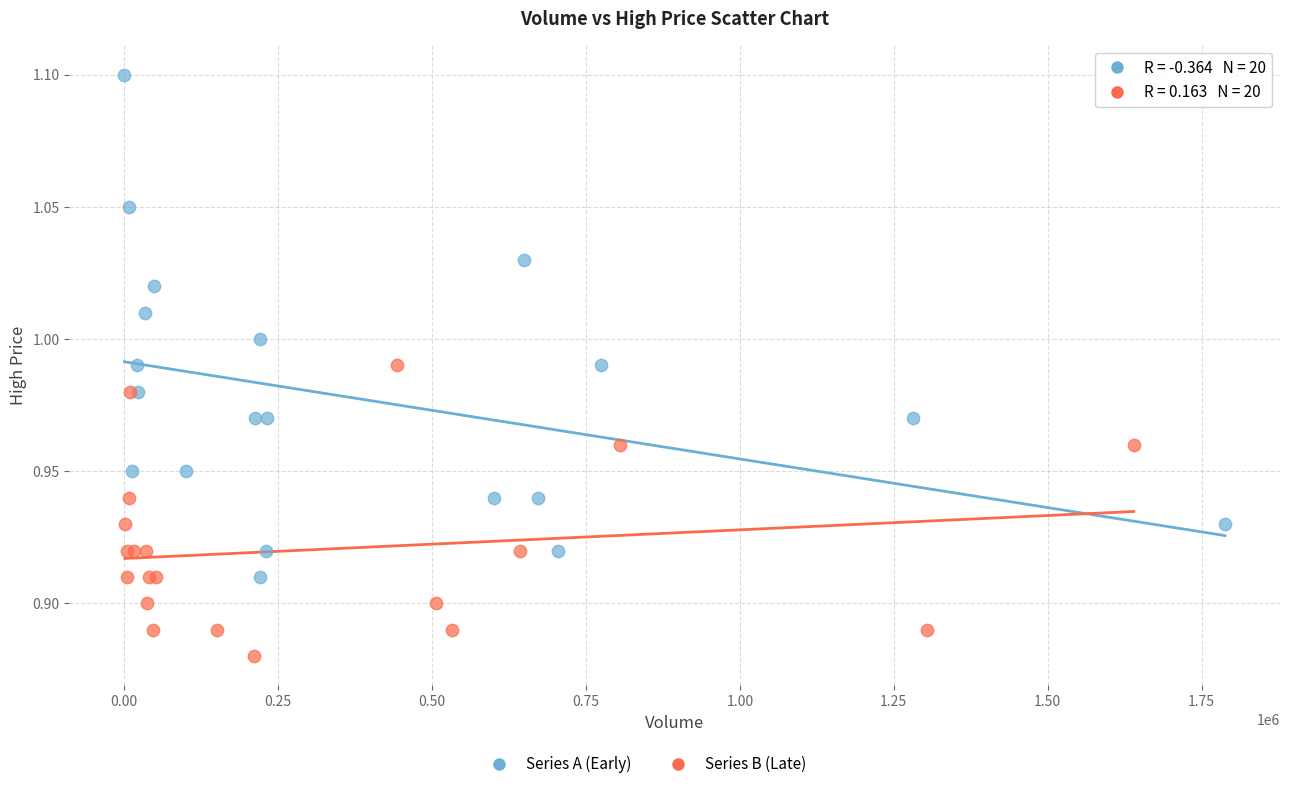

Which series contains the lowest Y value?

Series B (Late)